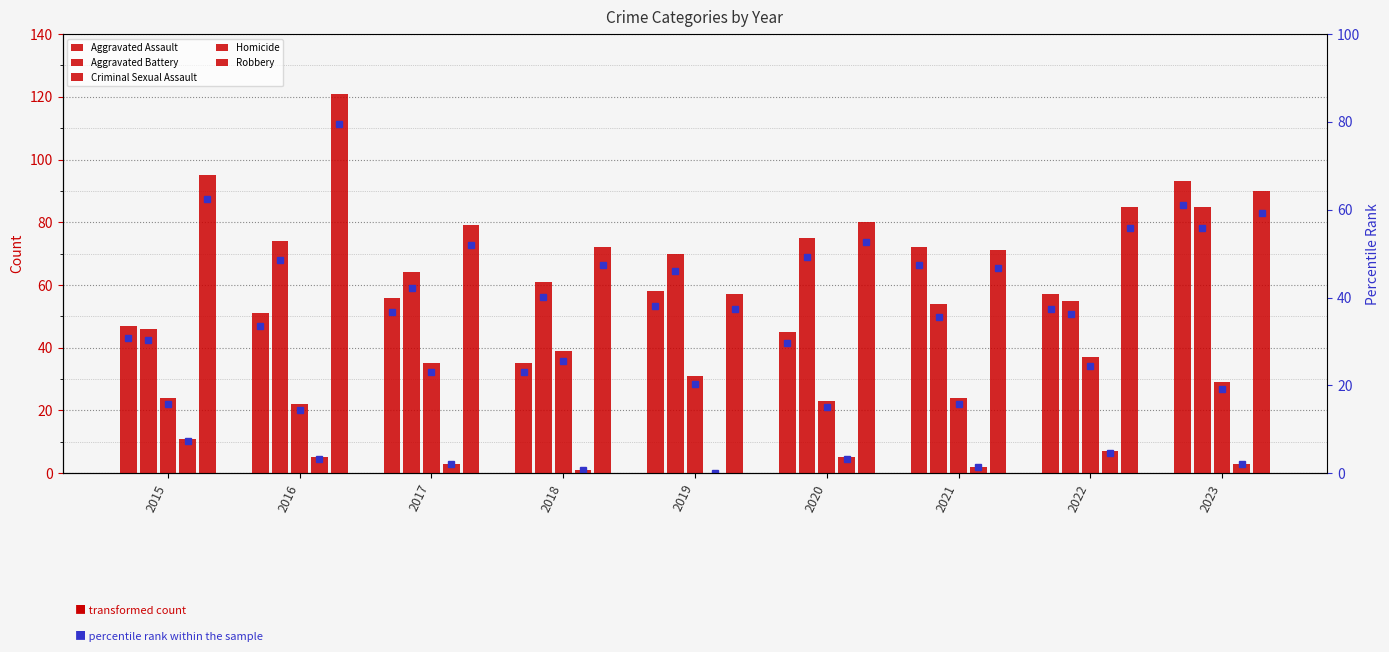

The value of Aggravated Battery at 2022 is 55. True or false?

True